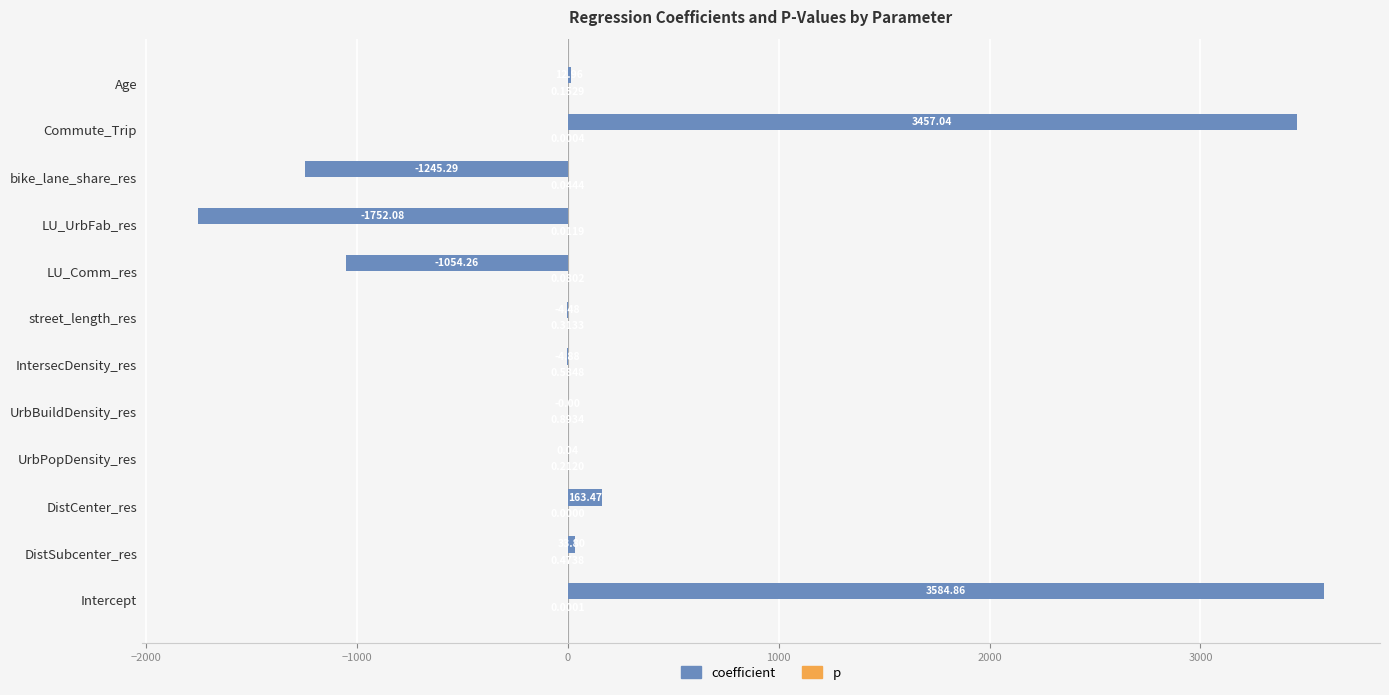

What is the total value across all series at Age?

13.1